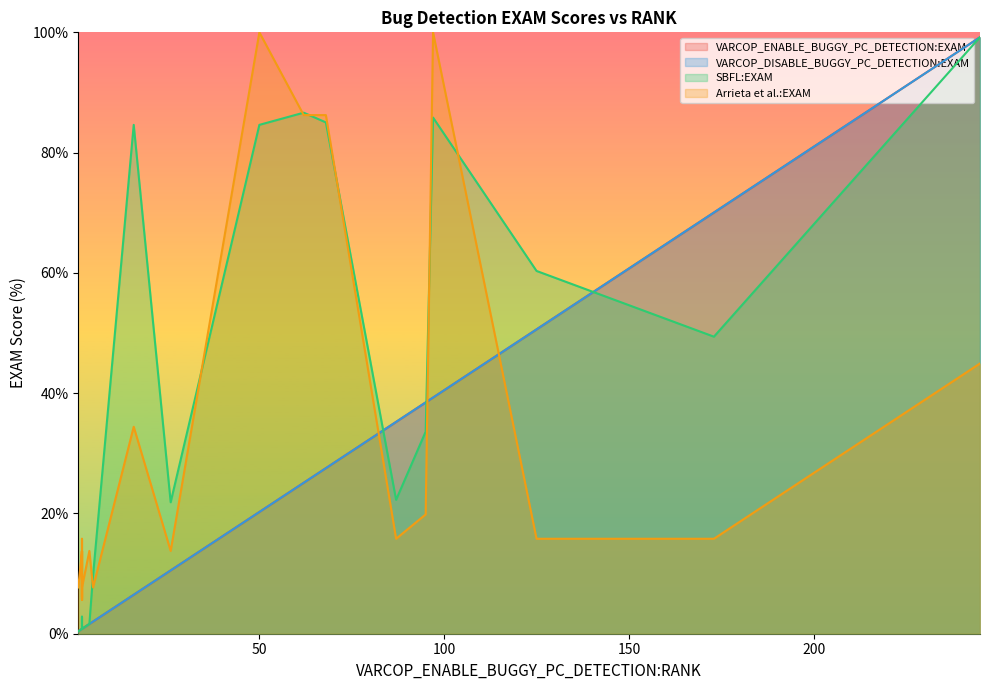

At which label does Arrieta et al.:EXAM reach its minimum?

2